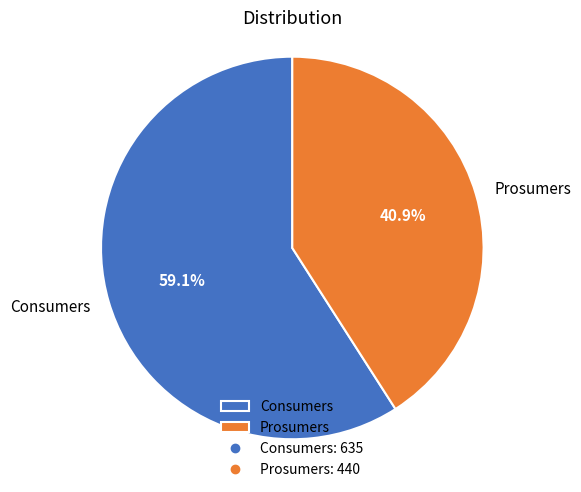

Count the number of slices in the pie.

2